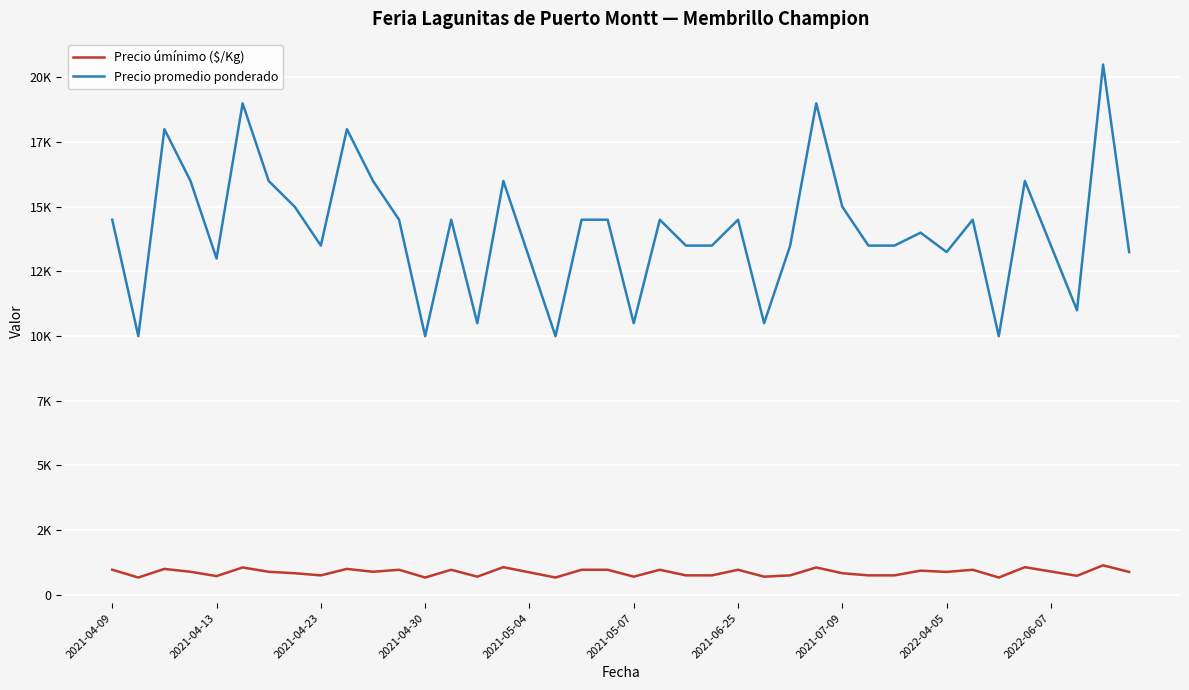

Which category has the lowest value across all series?

2021-04-13